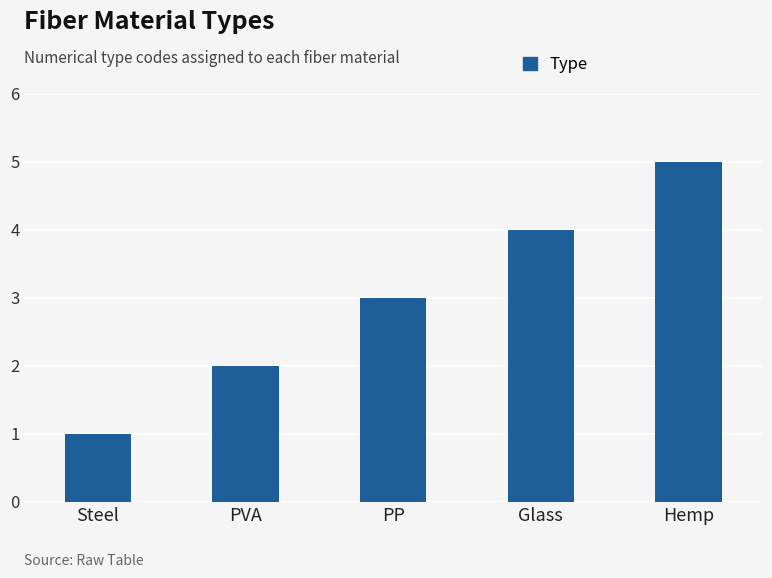

What is the difference between the maximum and minimum values?

4